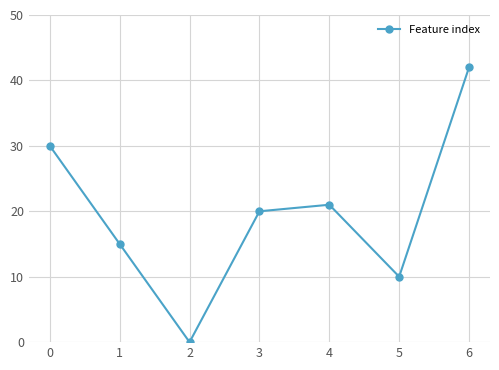

What is the sum of all values?

138